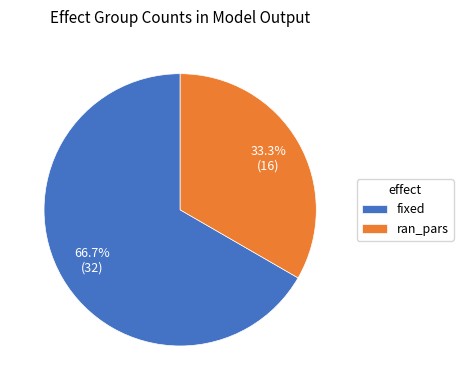

Which has a higher value, fixed or ran_pars?

fixed